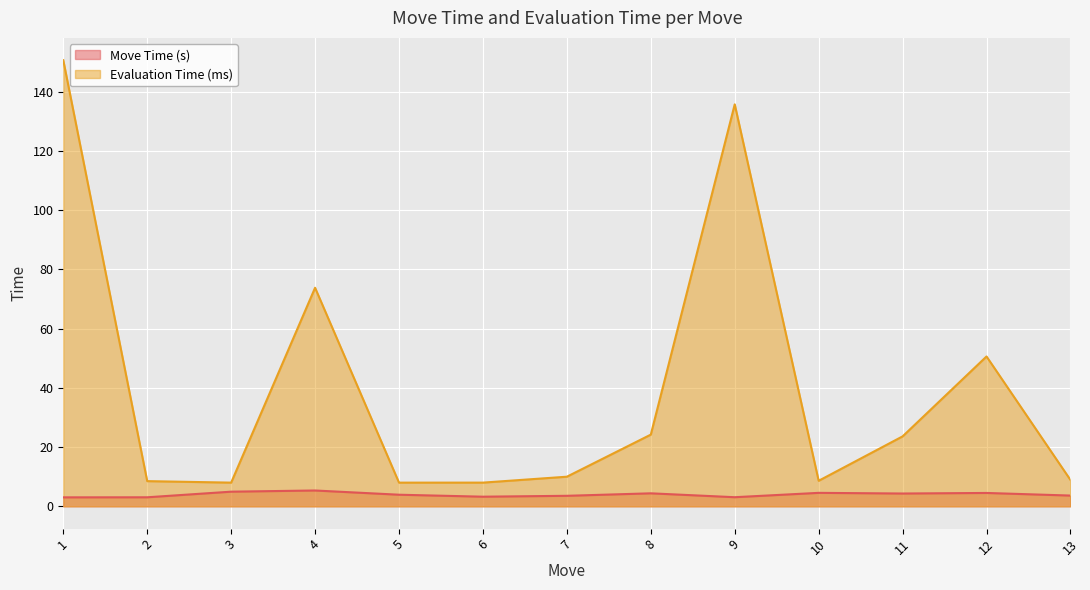

True or false: Move Time (s) has more than 0 points higher than both neighbors.

True